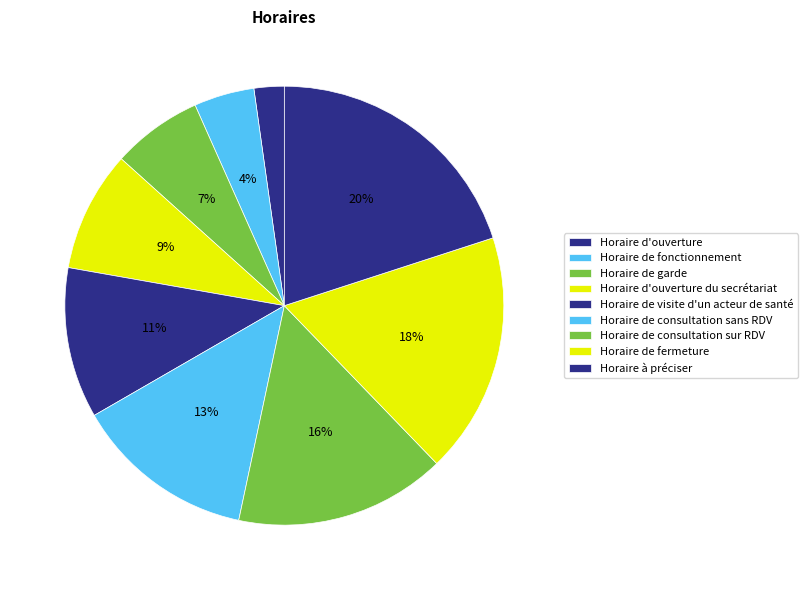

Which slice is the smallest?

Horaire d'ouverture